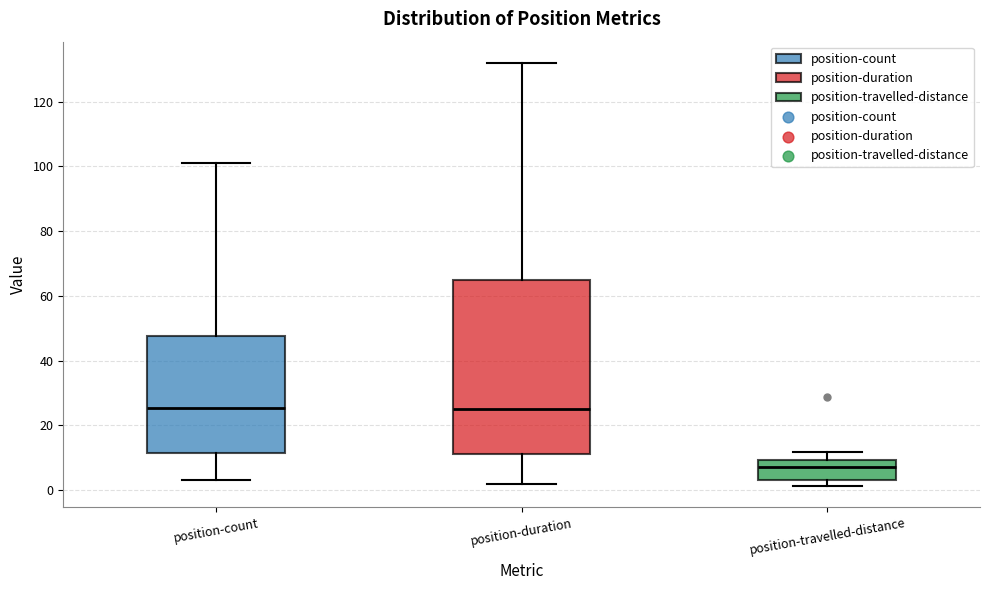

Reading left to right, transcribe this box plot: for each box, give where its median line is, the range the box spans, and where its two whiskers end, as read against the y-axis. The values are not printed on the chart, so give them approximately, as read against the axis.

position-count: median 26, box 12 to 48, whiskers 4 to 102
position-duration: median 26, box 12 to 66, whiskers 2 to 132
position-travelled-distance: median 8, box 4 to 10, whiskers 2 to 12